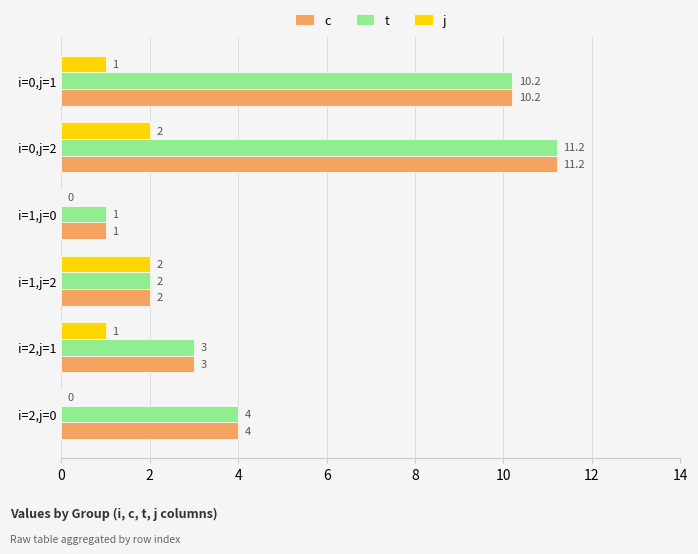

What is the greatest value displayed?

11.2